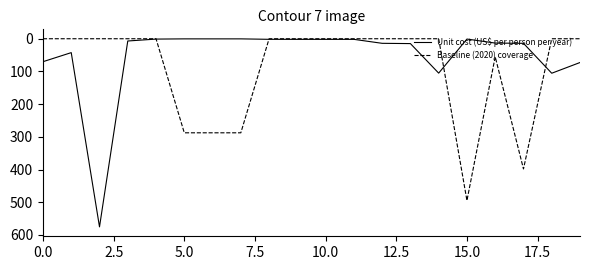

List the series in order of their peak value, highest first.

Unit cost (US$ per person per year), Baseline (2020) coverage